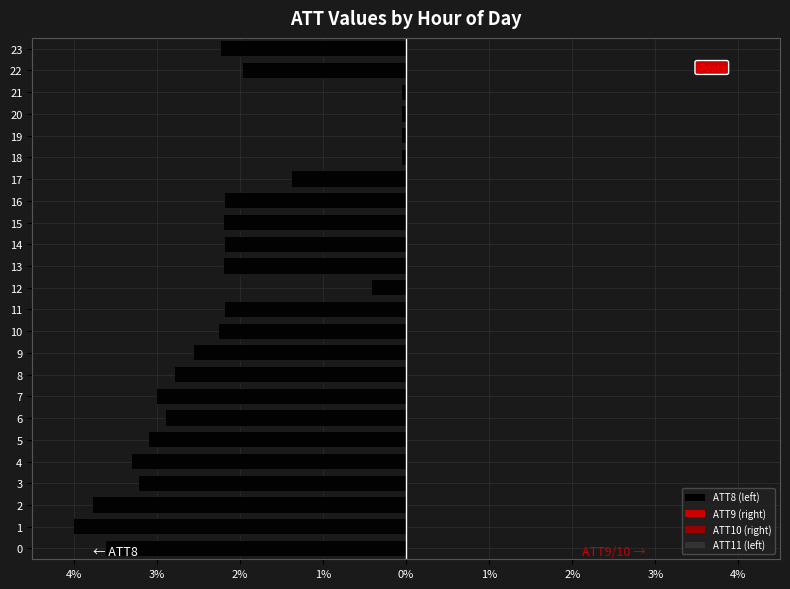

What is the spread (max minus min) of values at 18?

0.1